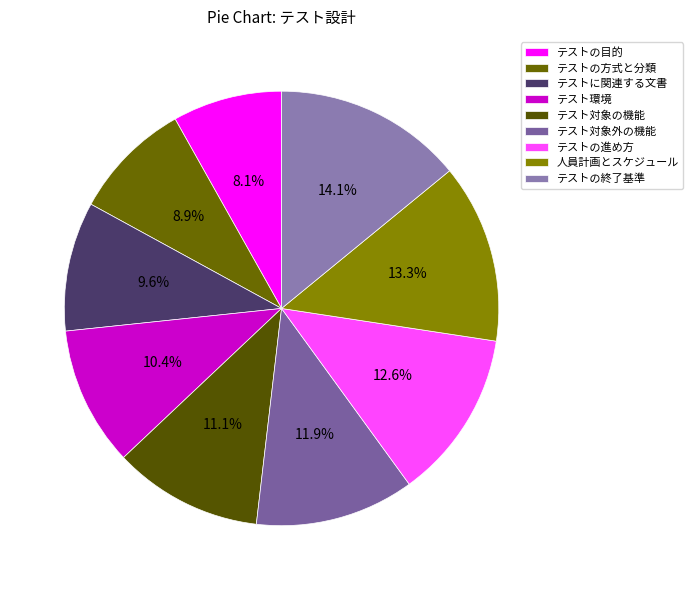

Is there any slice that represents more than half of the pie?

No